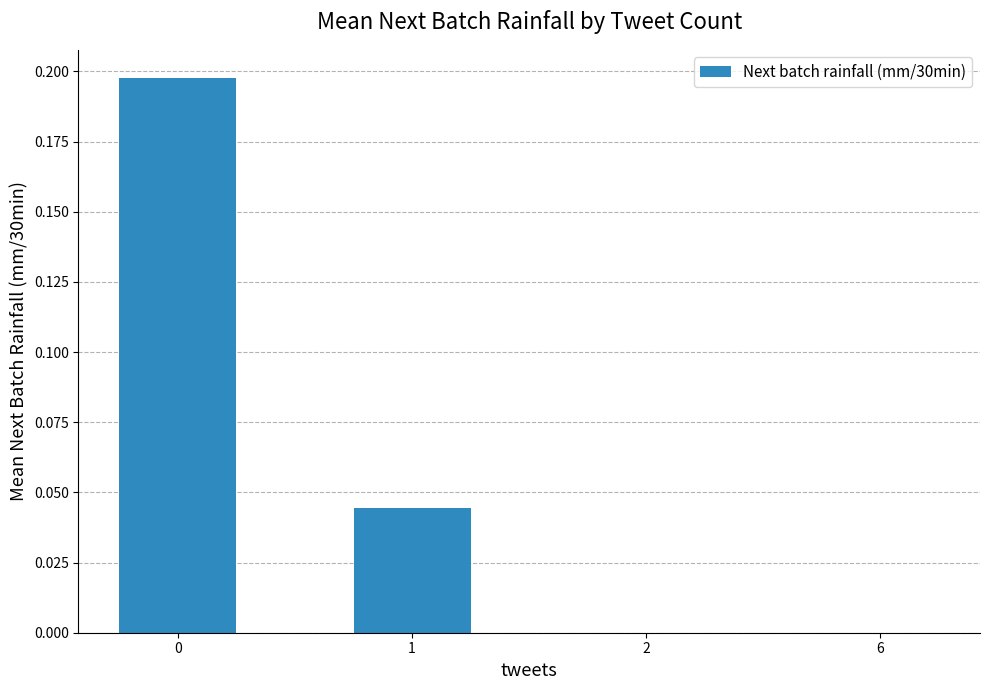

The value at 2 is 0.1. True or false?

False